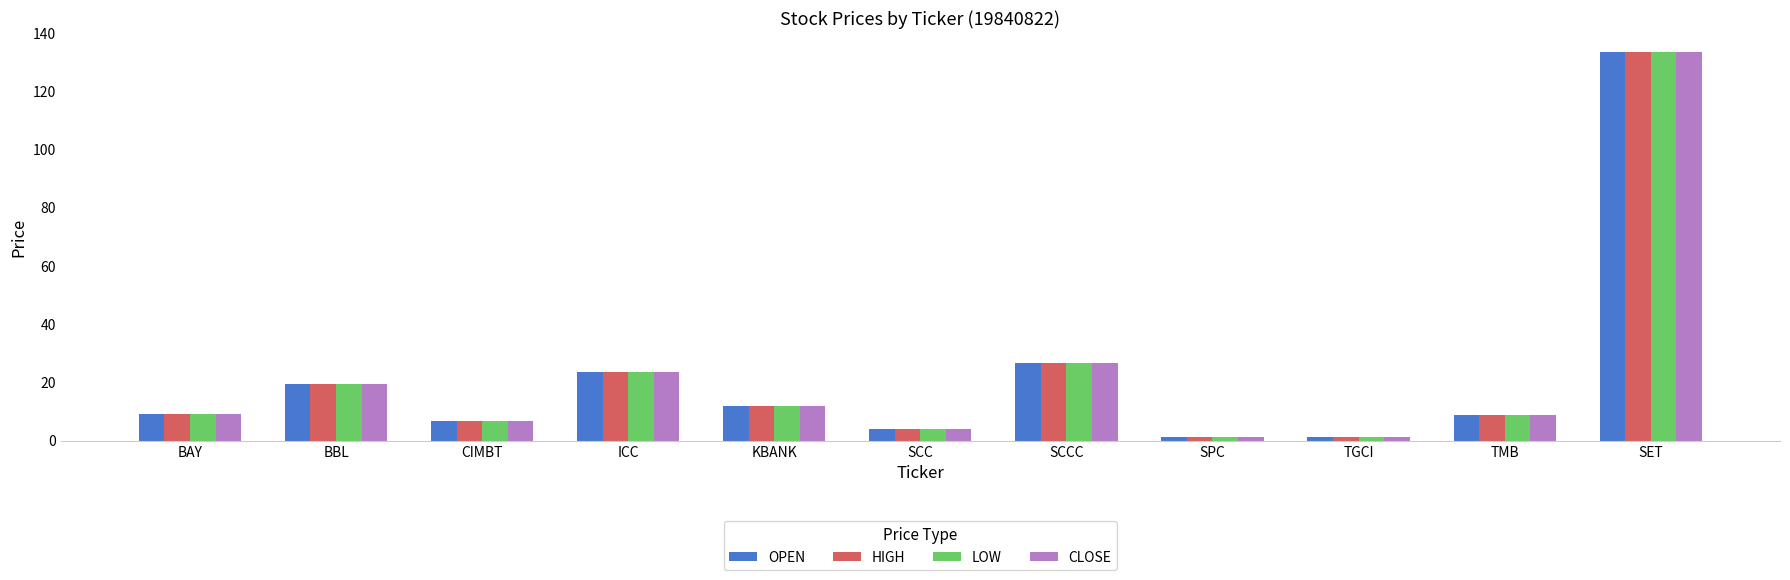

At which category is the sum across all series the highest?

SET